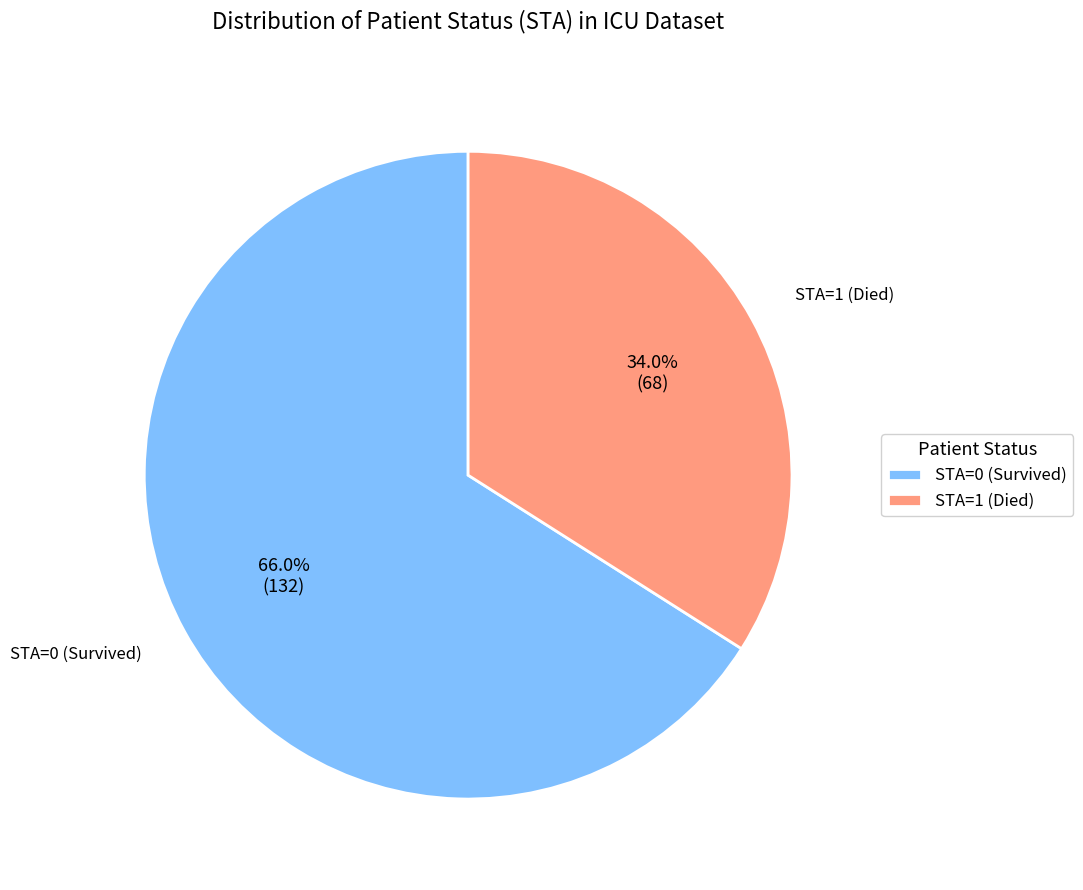

Count the number of slices in the pie.

2